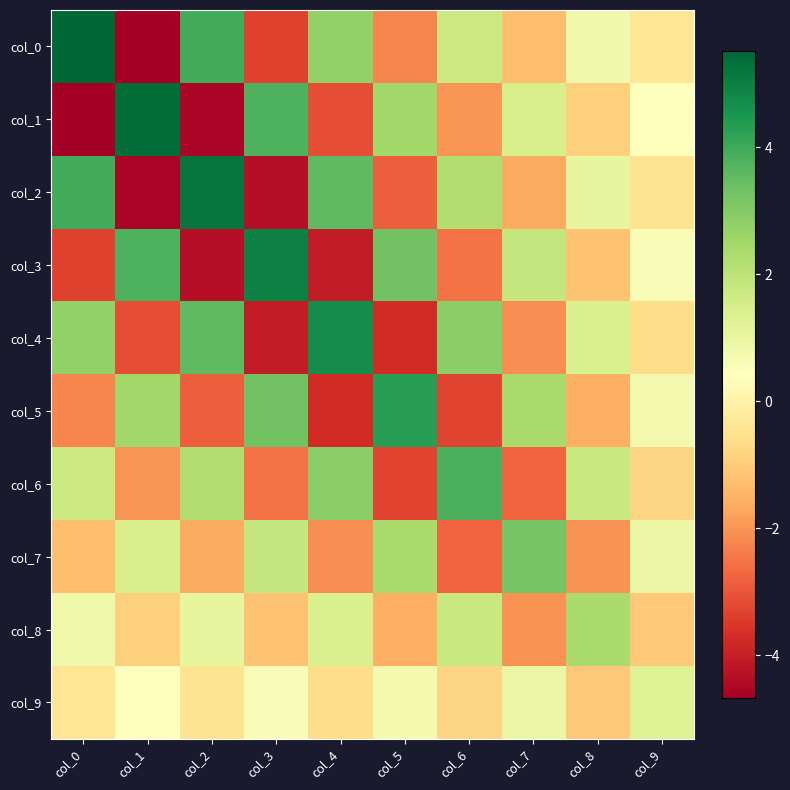

Reading left to right, extract all data points from this chart.

col_0: col_0=5.5	col_1=-4.7	col_2=4.0	col_3=-3.3	col_4=2.8	col_5=-2.2	col_6=1.7	col_7=-1.3	col_8=0.8	col_9=-0.4
col_1: col_0=-4.7	col_1=5.4	col_2=-4.5	col_3=3.8	col_4=-3.1	col_5=2.5	col_6=-2.0	col_7=1.4	col_8=-0.9	col_9=0.4
col_2: col_0=4.0	col_1=-4.5	col_2=5.2	col_3=-4.3	col_4=3.6	col_5=-2.9	col_6=2.2	col_7=-1.6	col_8=1.1	col_9=-0.5
col_3: col_0=-3.3	col_1=3.8	col_2=-4.3	col_3=5.0	col_4=-4.1	col_5=3.3	col_6=-2.5	col_7=1.9	col_8=-1.2	col_9=0.6
col_4: col_0=2.8	col_1=-3.1	col_2=3.6	col_3=-4.1	col_4=4.7	col_5=-3.7	col_6=2.9	col_7=-2.1	col_8=1.4	col_9=-0.6
col_5: col_0=-2.2	col_1=2.5	col_2=-2.9	col_3=3.3	col_4=-3.7	col_5=4.3	col_6=-3.3	col_7=2.4	col_8=-1.6	col_9=0.7
col_6: col_0=1.7	col_1=-2.0	col_2=2.2	col_3=-2.5	col_4=2.9	col_5=-3.3	col_6=3.8	col_7=-2.7	col_8=1.8	col_9=-0.8
col_7: col_0=-1.3	col_1=1.4	col_2=-1.6	col_3=1.9	col_4=-2.1	col_5=2.4	col_6=-2.7	col_7=3.2	col_8=-2.0	col_9=0.9
col_8: col_0=0.8	col_1=-0.9	col_2=1.1	col_3=-1.2	col_4=1.4	col_5=-1.6	col_6=1.8	col_7=-2.0	col_8=2.4	col_9=-1.1
col_9: col_0=-0.4	col_1=0.4	col_2=-0.5	col_3=0.6	col_4=-0.6	col_5=0.7	col_6=-0.8	col_7=0.9	col_8=-1.1	col_9=1.3